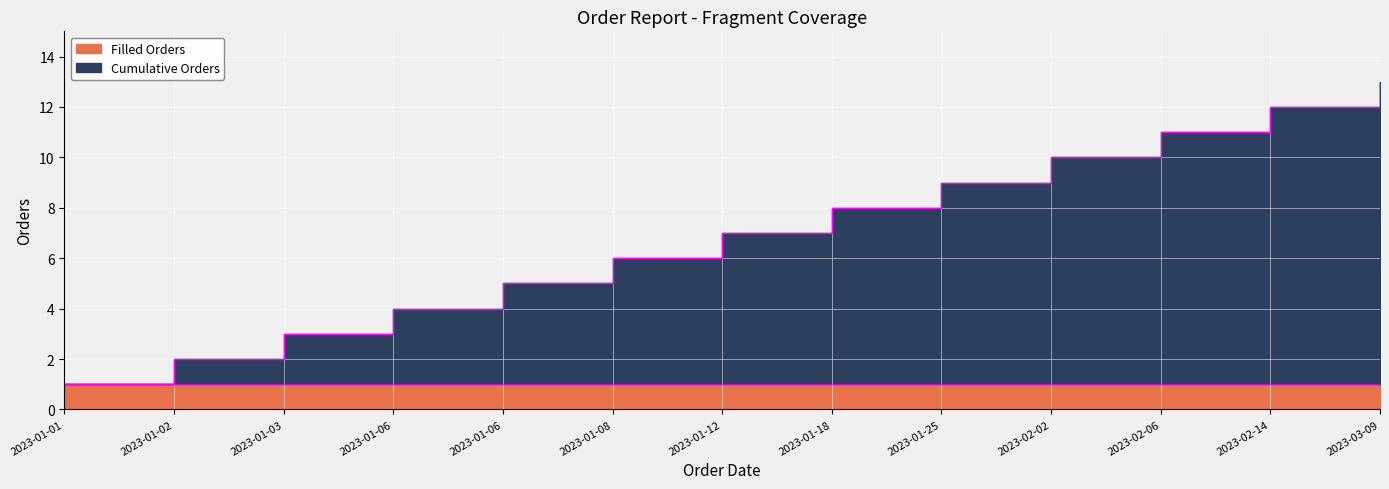

What is the label of the 8th point from the left?

2023-01-18